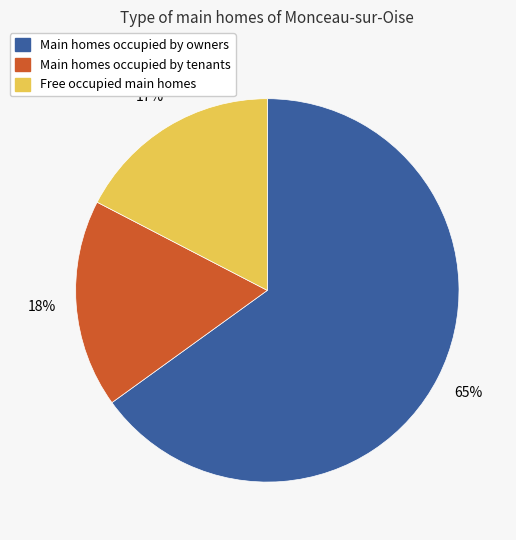

Is there a majority slice in this chart?

Yes